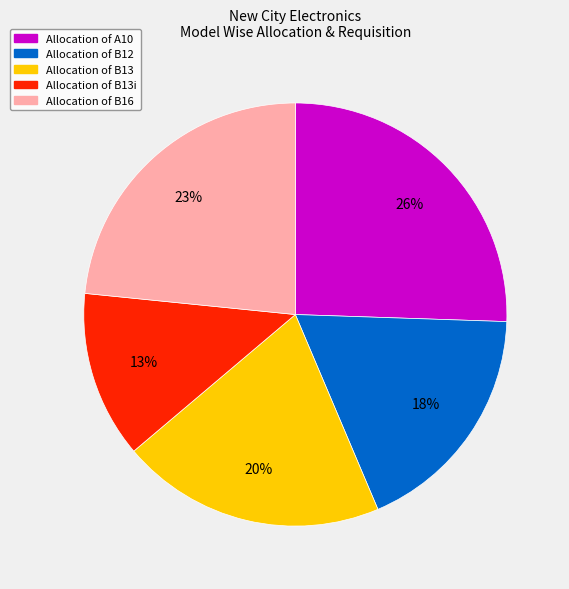

Is there any slice that represents more than half of the pie?

No